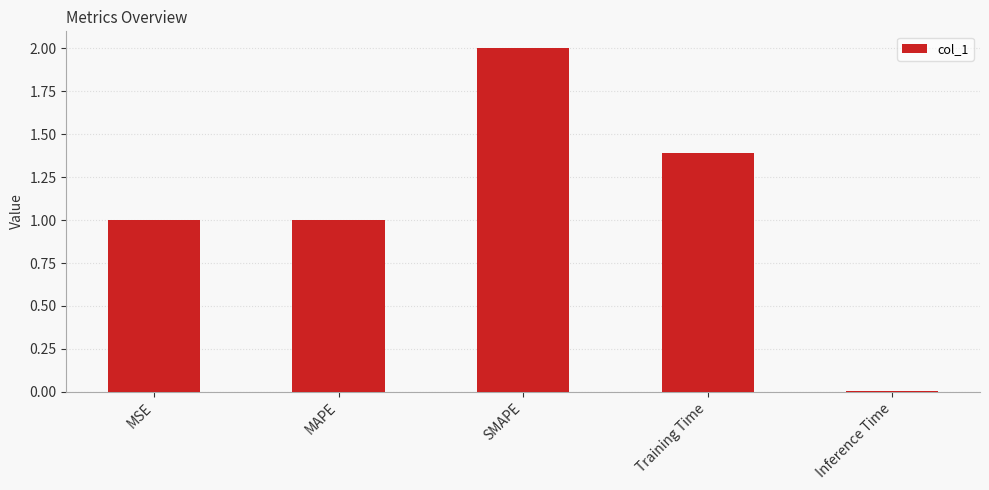

How many categories are shown in the chart?

5